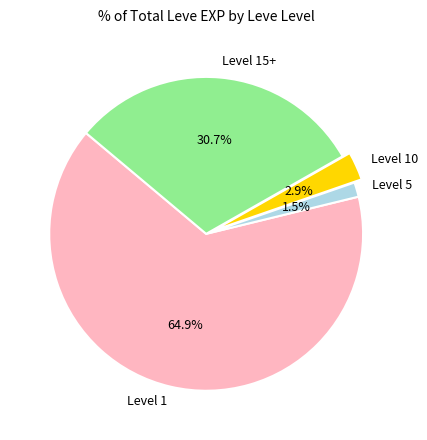

What is the total percentage of Level 10 and Level 1?

67.8%